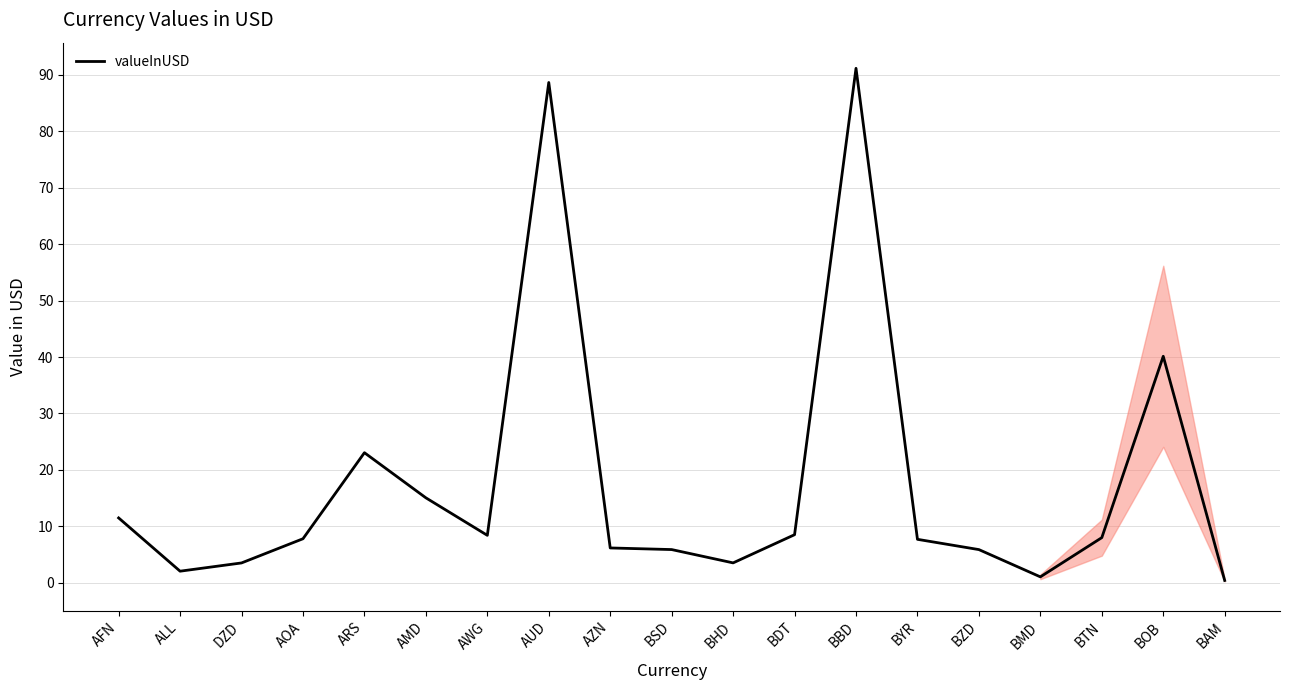

How many lines are shown in the chart?

1